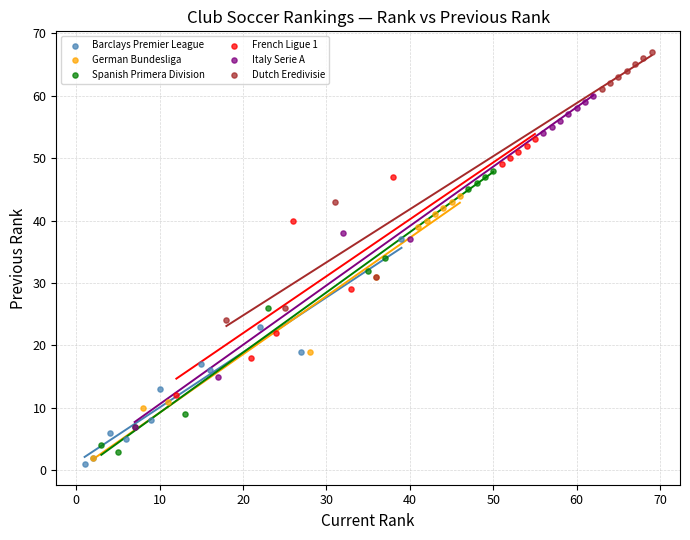

Which series contains the highest Y value?

Dutch Eredivisie